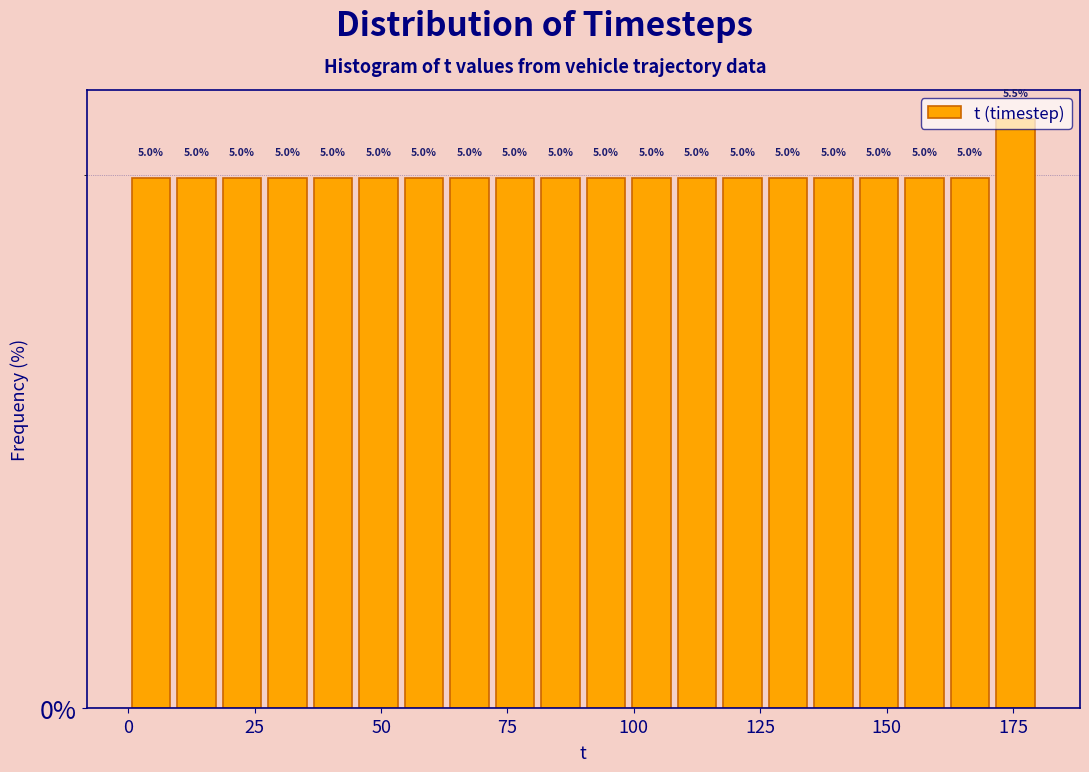

Read against the x-axis, roughly where is the centre of the tallest bar?

175